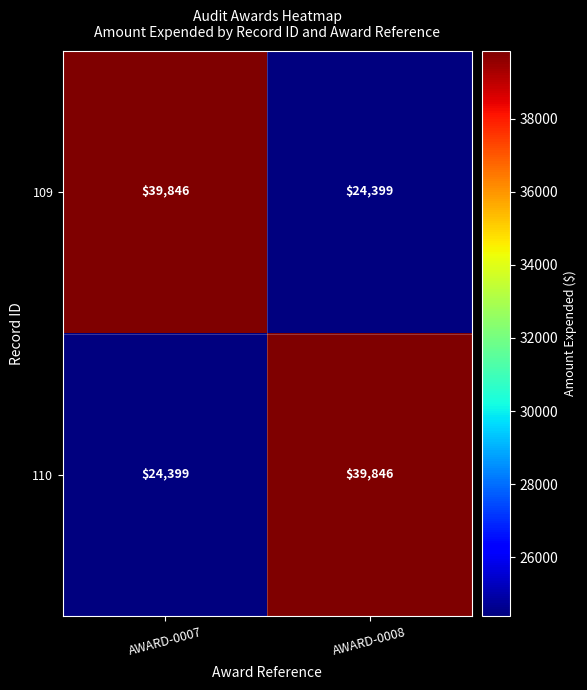

What is the minimum value shown in the chart?

24399